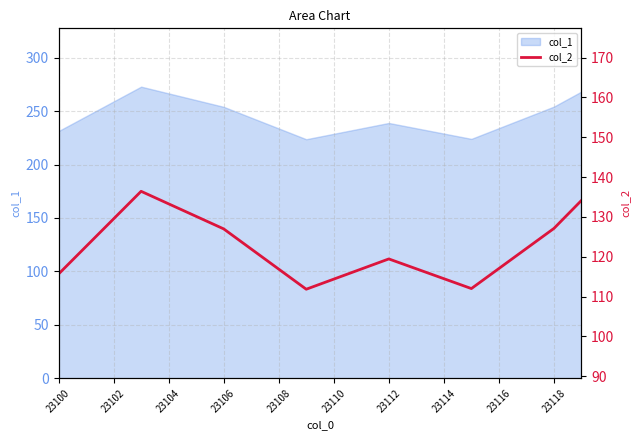

What is the difference between the values at 23102 and 23118?

2.4